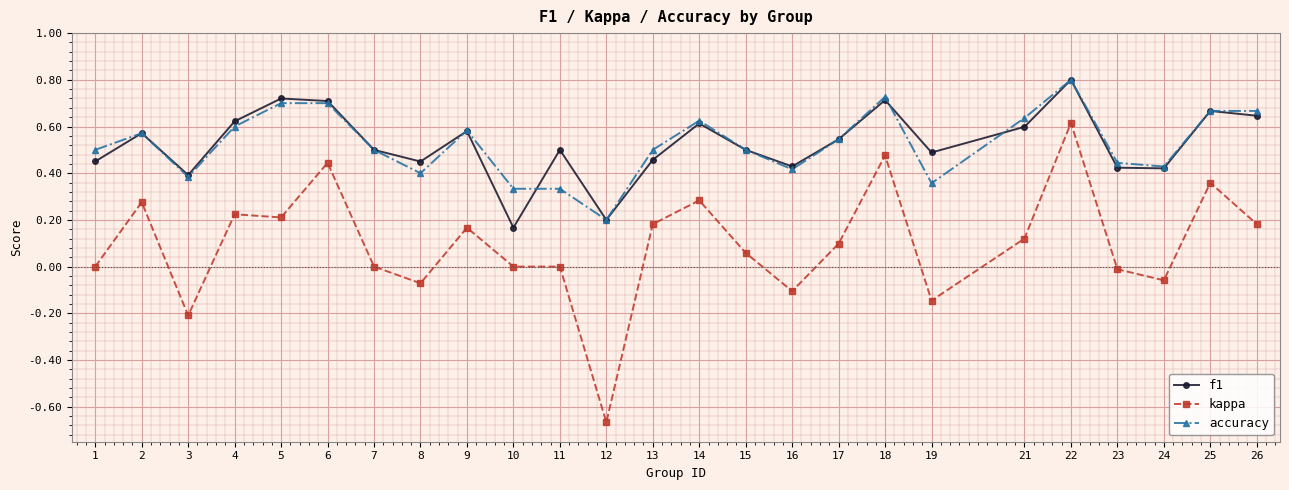

Where is accuracy nearest to the value 0?

12